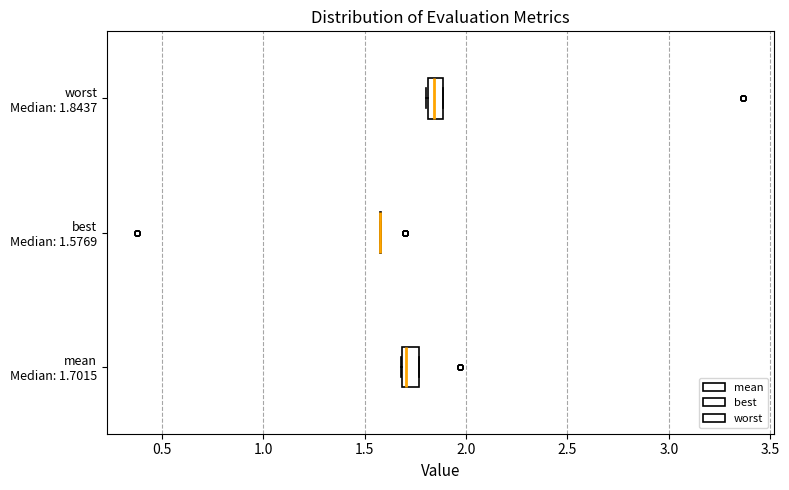

Reading bottom to top, transcribe this box plot: for each box, give where its median line is, the range the box spans, and where its two whiskers end, as read against the x-axis. The values are not printed on the chart, so give them approximately, as read against the axis.

mean Median: 1.7015: median 1.70 (just right of the box's left edge), box 1.70 to 1.75, whiskers 1.70 to 1.75
best Median: 1.5769: box collapsed to a line at 1.60, whiskers 1.60 to 1.60
worst Median: 1.8437: median 1.85, box 1.80 to 1.90, whiskers 1.80 to 1.90